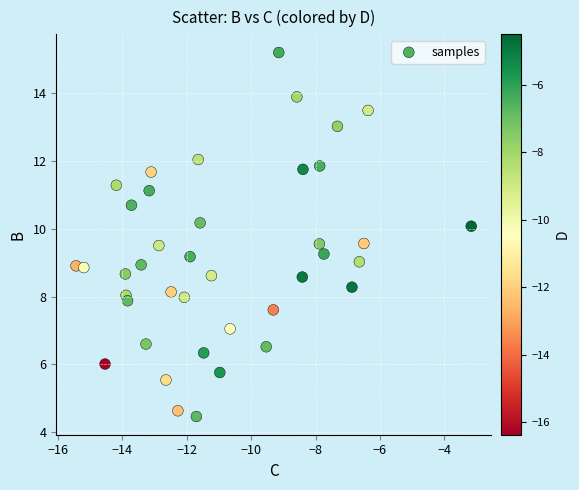

What is the range of X values (max minus min)?

12.3